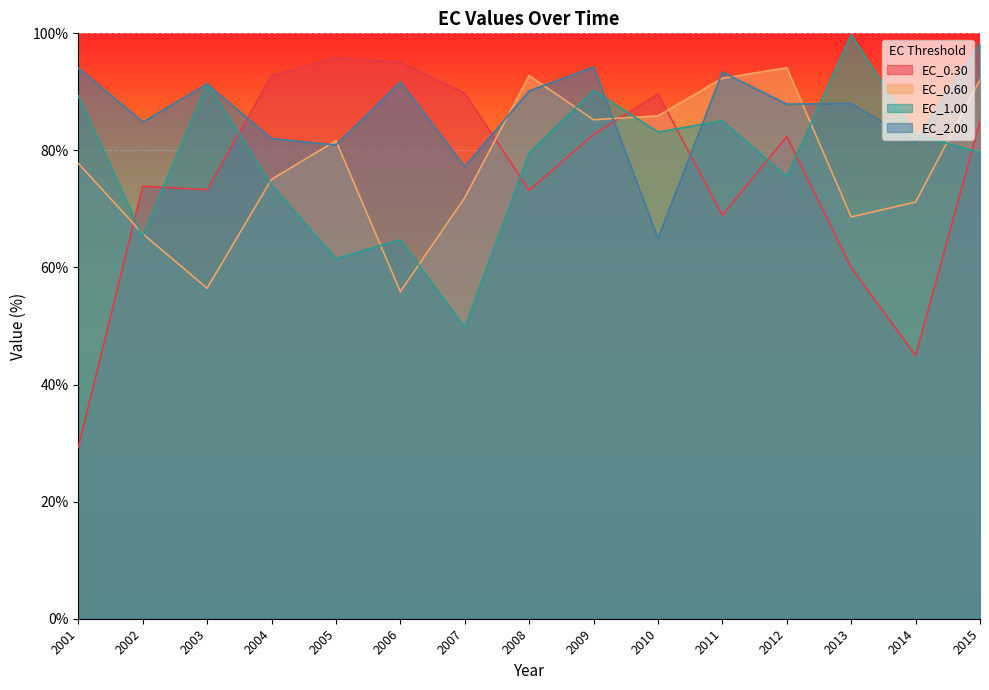

What is the total value across all series at 2001?

290.5